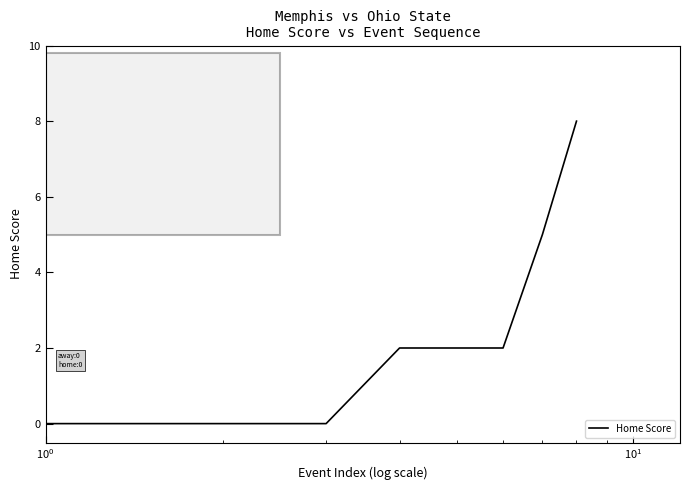

What is the maximum value shown in the chart?

8